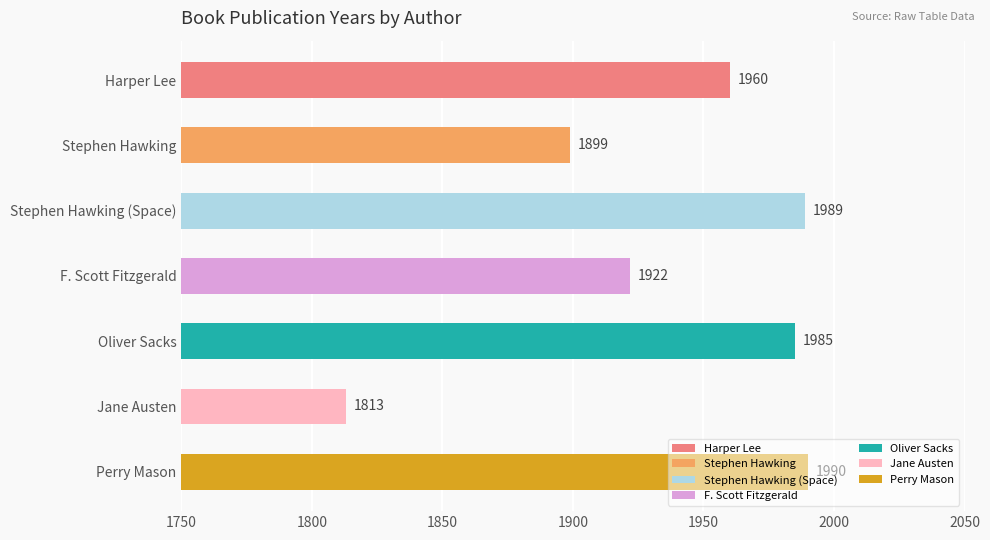

Does the chart contain any negative values?

No